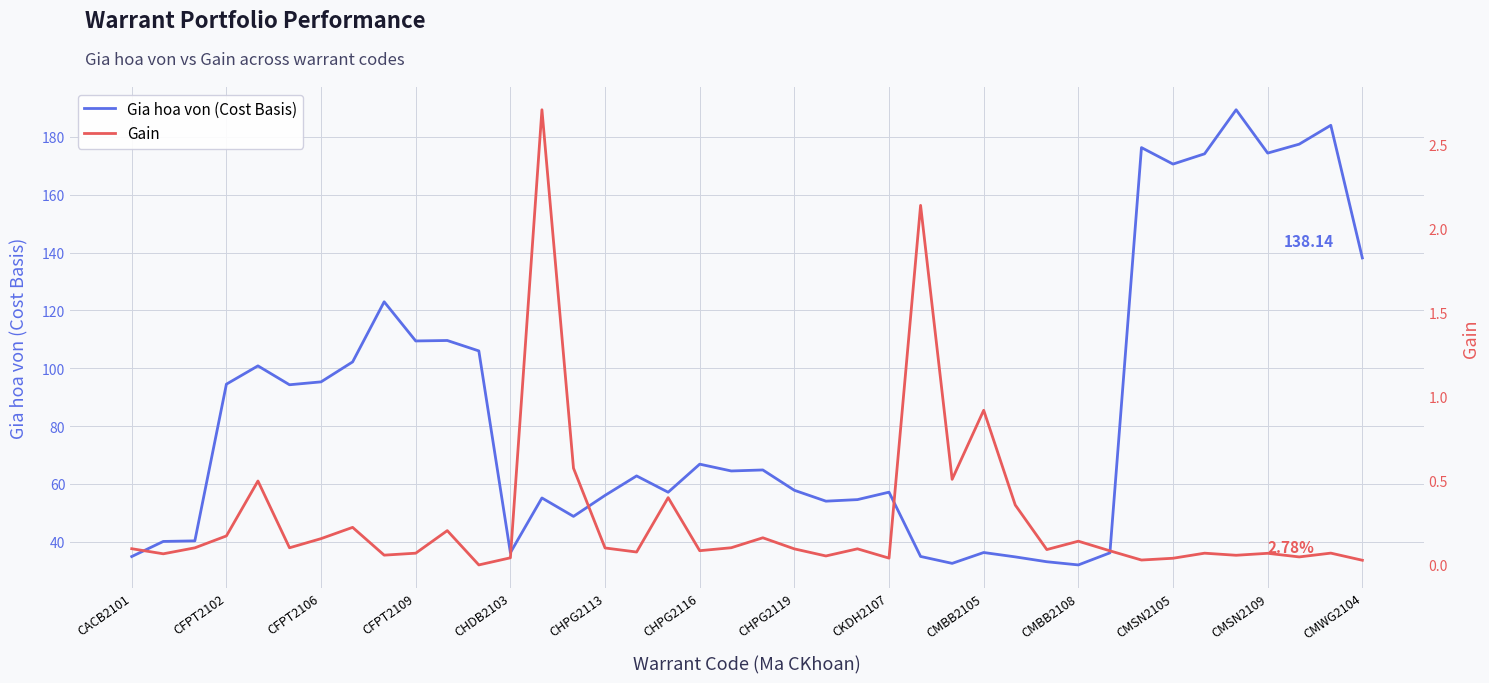

True or false: Gain and Gia hoa von (Cost Basis) intersect in this chart.

False